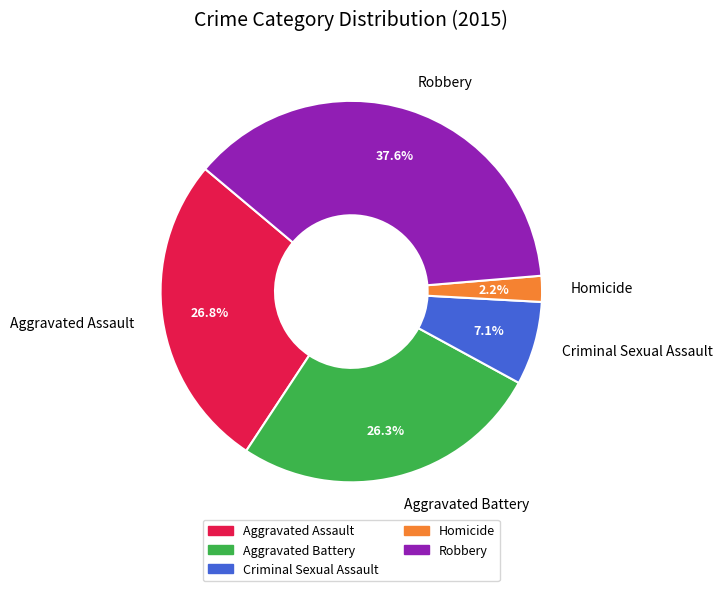

Which category has the biggest portion of the pie?

Robbery